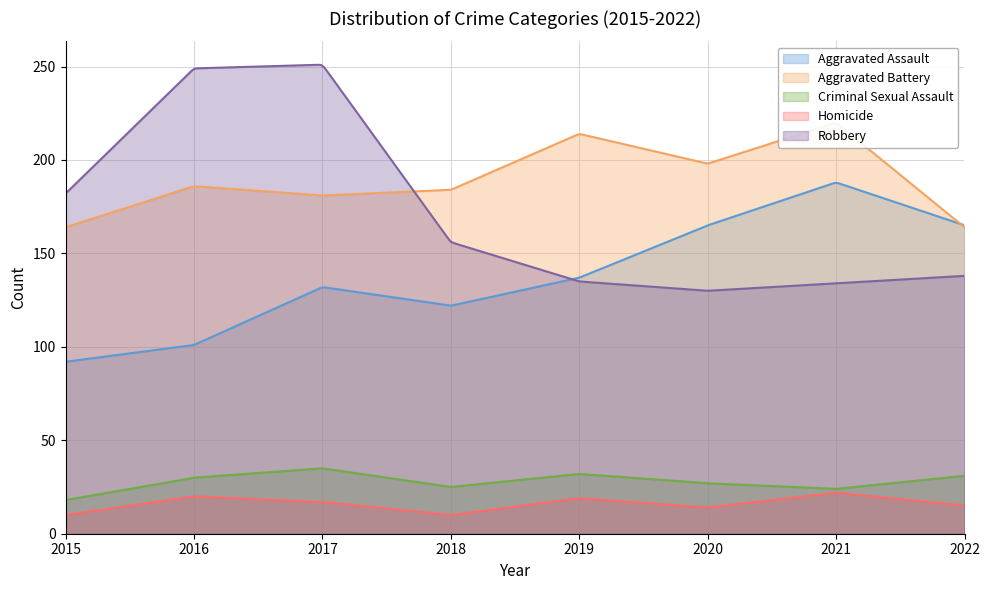

How many interior local peaks does the Aggravated Assault series have?

2